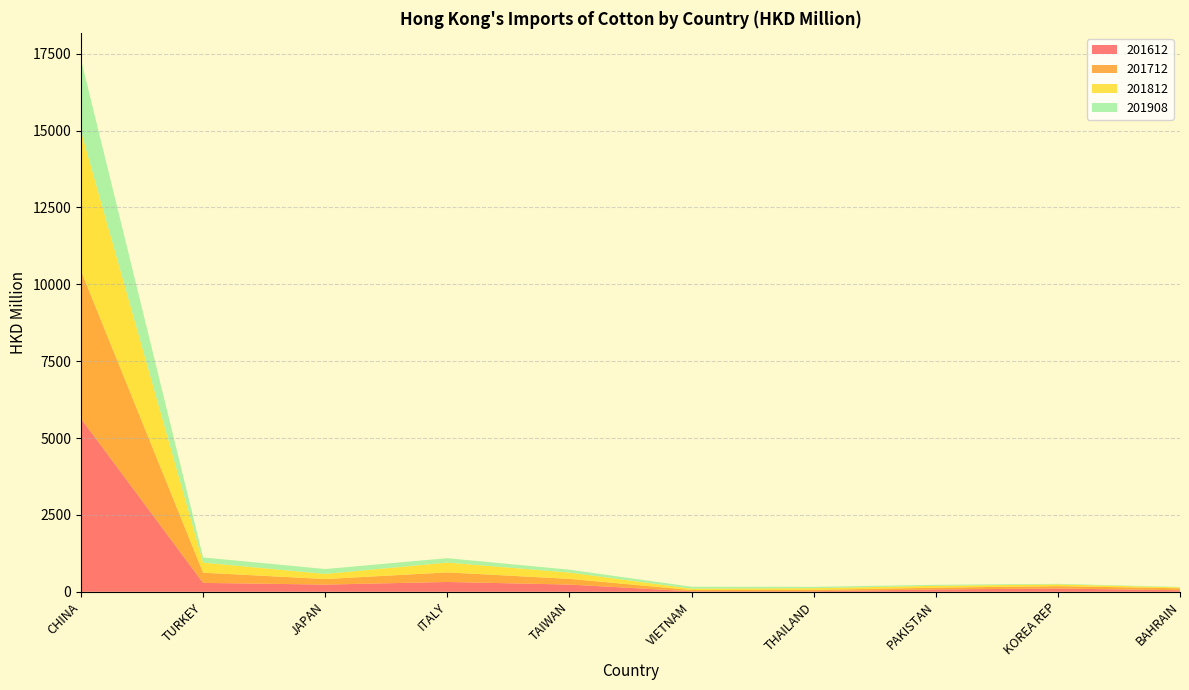

Reading left to right, transcribe all the data shown in this chart.

201612: CHINA=5631.2	TURKEY=289.1	JAPAN=233.5	ITALY=319.2	TAIWAN=234.2	VIETNAM=16.1	THAILAND=17.5	PAKISTAN=75.6	KOREA REP=105.1	BAHRAIN=49.9
201712: CHINA=4804.4	TURKEY=332.0	JAPAN=180.3	ITALY=311.1	TAIWAN=184.9	VIETNAM=41.3	THAILAND=44.3	PAKISTAN=57.6	KOREA REP=78.3	BAHRAIN=63.2
201812: CHINA=4541.4	TURKEY=326.9	JAPAN=166.5	ITALY=319.3	TAIWAN=204.9	VIETNAM=43.7	THAILAND=55.4	PAKISTAN=60.4	KOREA REP=56.0	BAHRAIN=29.3
201908: CHINA=2335.3	TURKEY=168.8	JAPAN=159.7	ITALY=143.3	TAIWAN=94.6	VIETNAM=62.9	THAILAND=43.1	PAKISTAN=32.8	KOREA REP=18.6	BAHRAIN=14.7